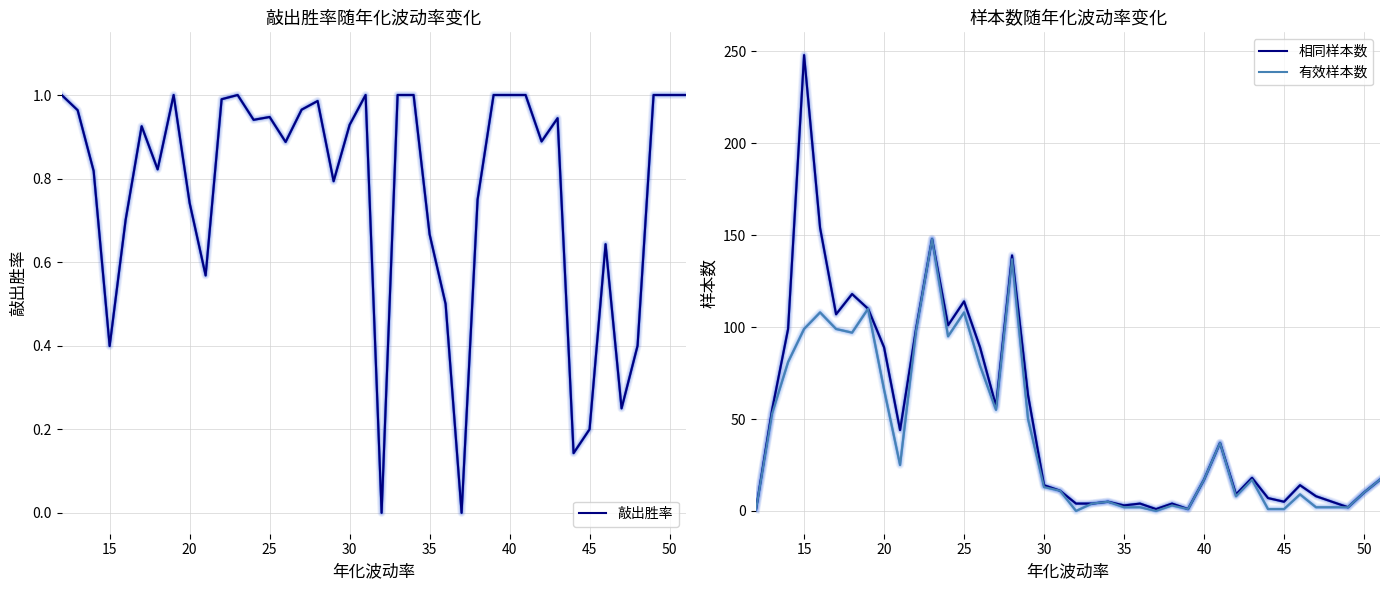

List the series in order of their peak value, highest first.

相同样本数, 有效样本数, 敲出胜率